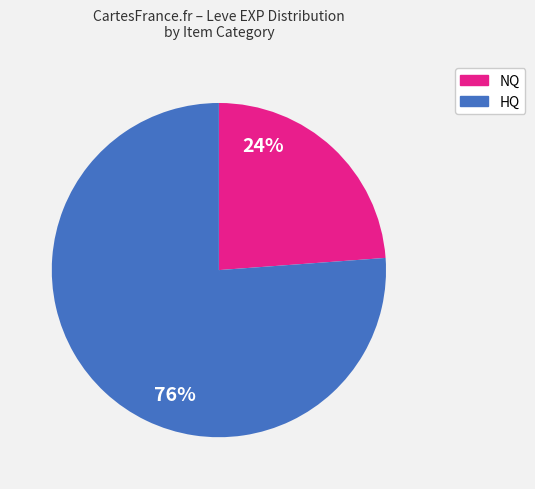

To the nearest percent, what is the average slice percentage?

50%